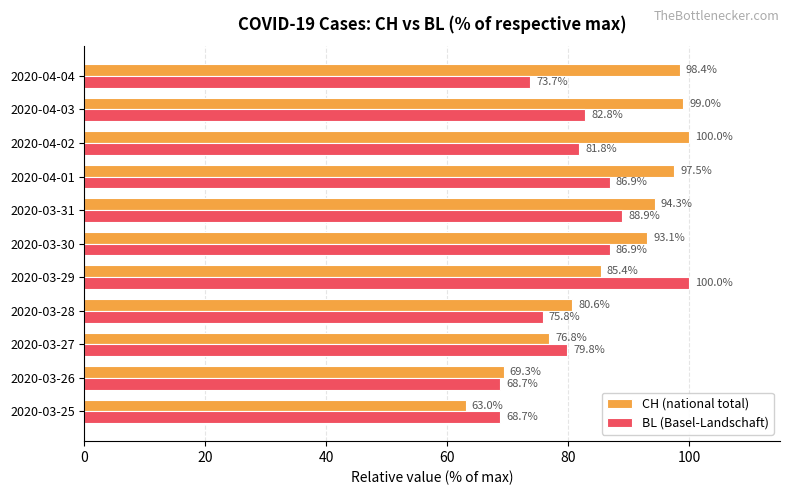

What are all the series names shown in the legend?

CH (national total), BL (Basel-Landschaft)